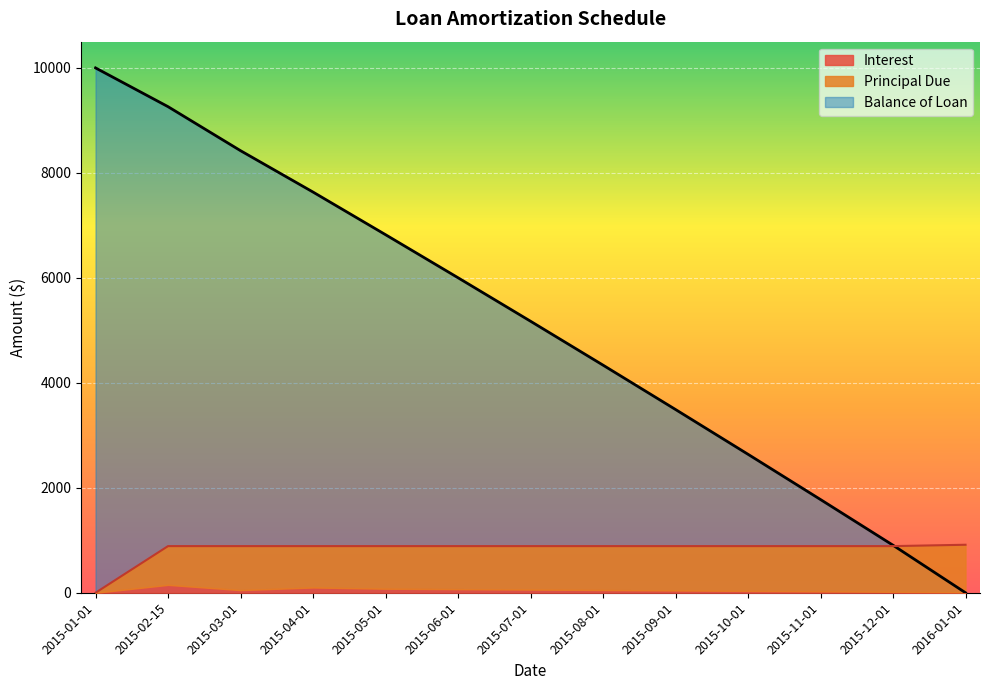

Where is Balance of Loan nearest to the value 5000?

2015-07-01